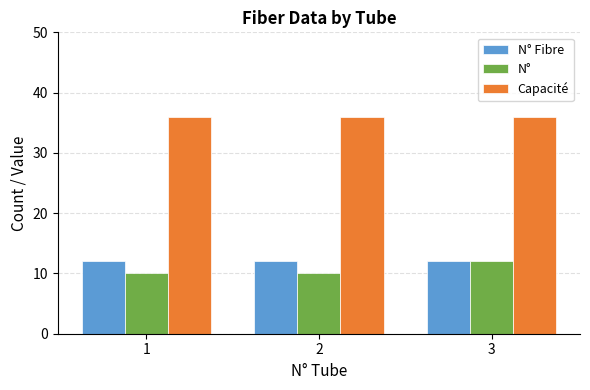

What is the difference between the highest and lowest values at 2?

26